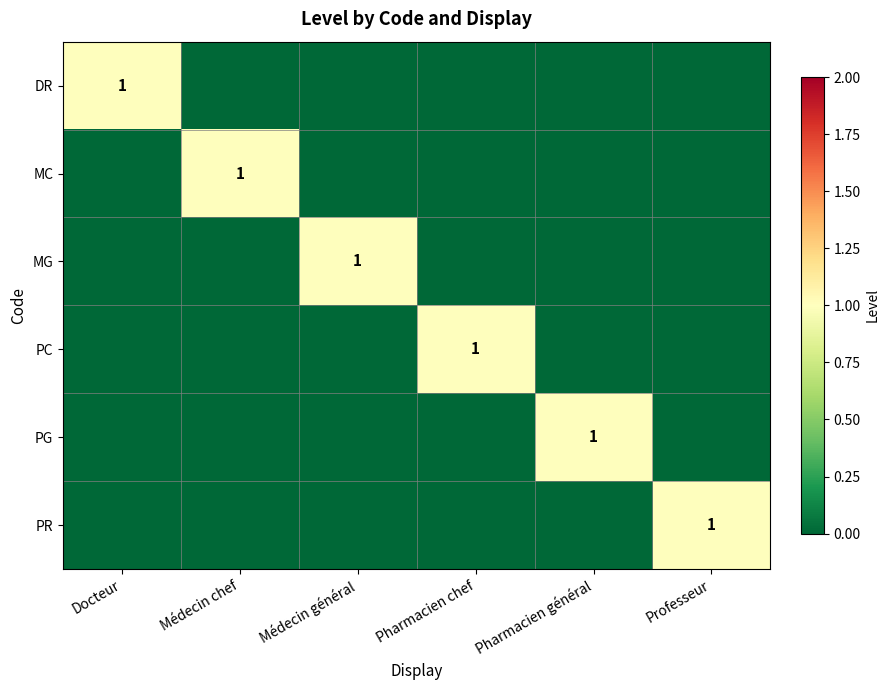

True or false: MG has a value of 2 at Médecin général.

False